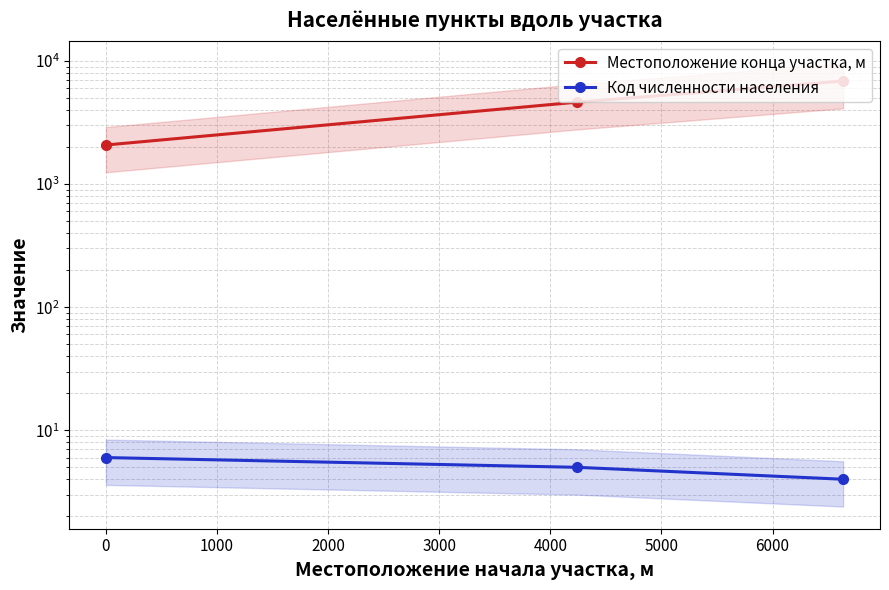

Is it true that Код численности населения equals 10 at 0?

False